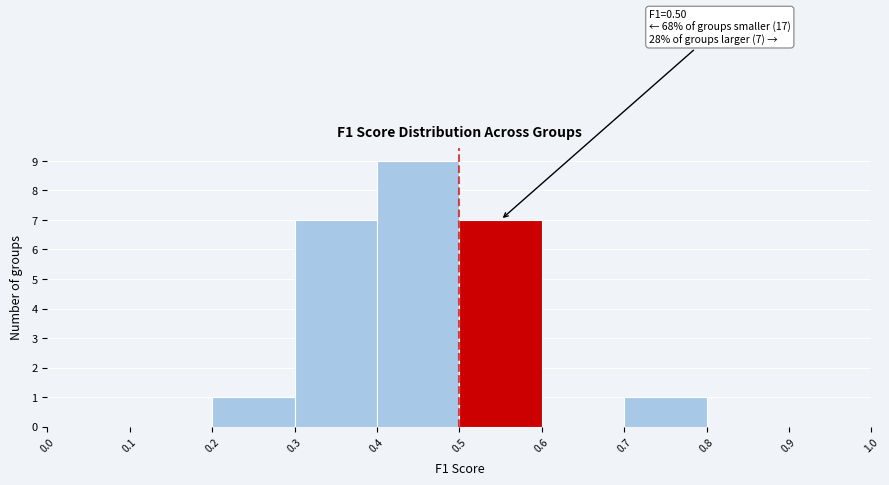

Which range on the x-axis has the tallest bar?

0.4 to 0.5